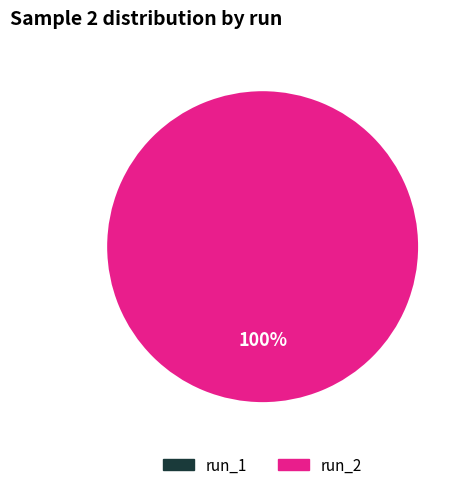

Is there any slice that represents more than half of the pie?

Yes